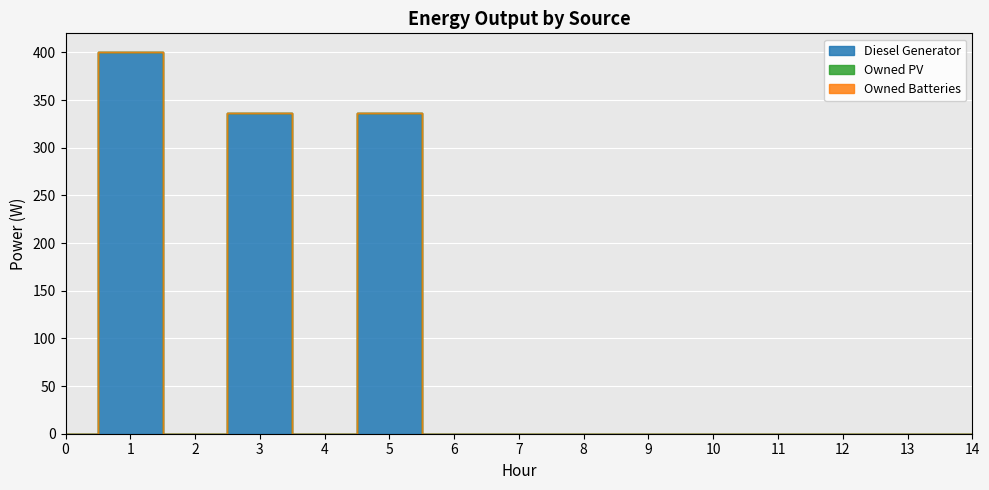

True or false: Diesel Generator and Owned PV cross at least once.

False